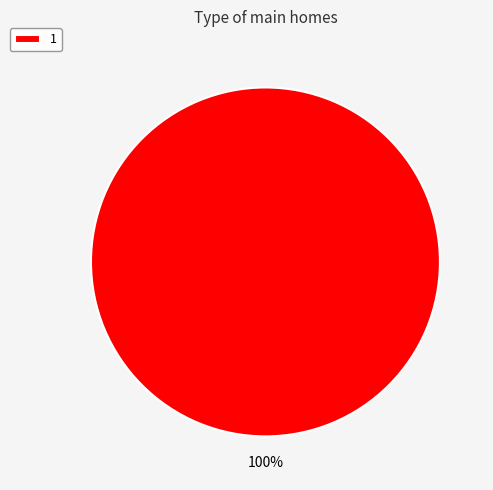

Rank the categories by value from highest to lowest.

1